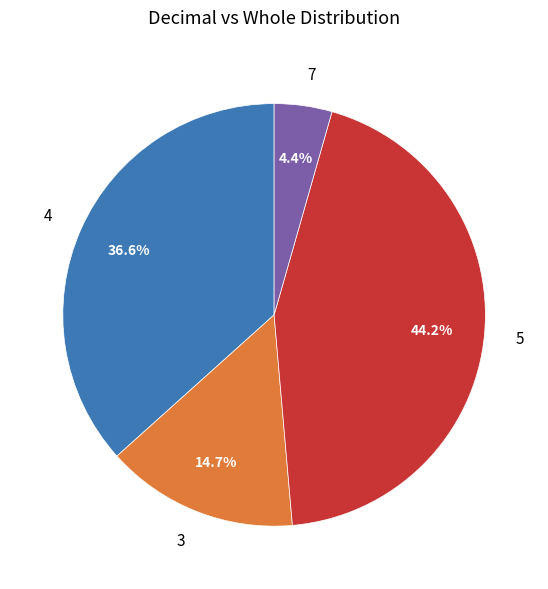

Count the number of slices in the pie.

4